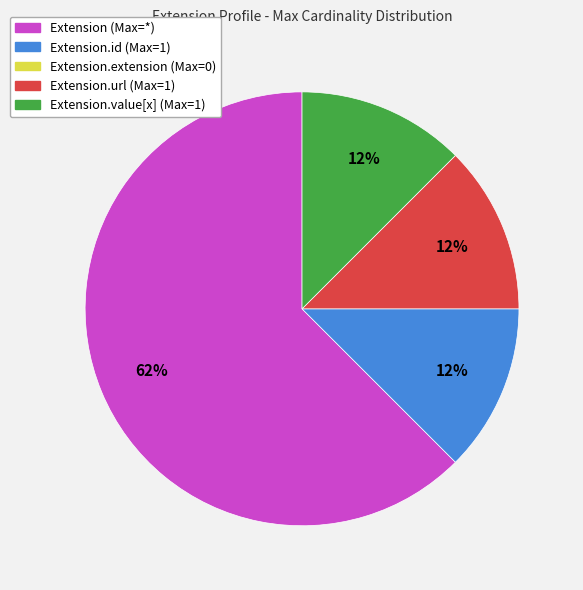

Is there any slice that represents more than half of the pie?

Yes